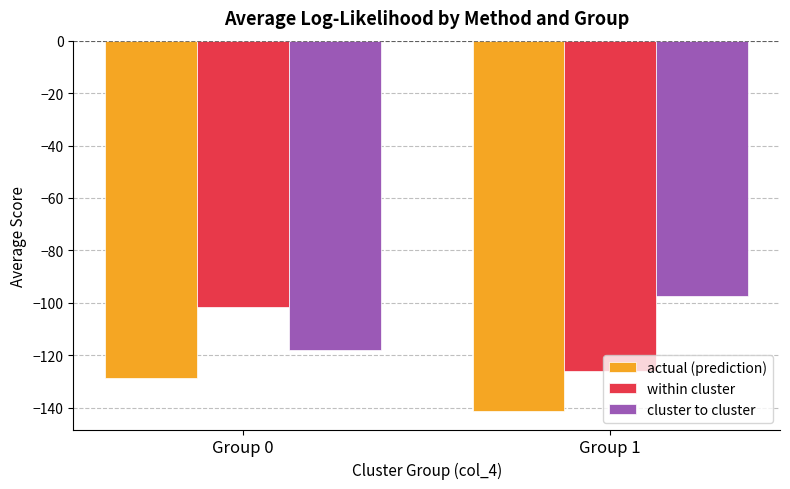

What is the value of the within cluster bar at the 2nd from the left?

-126.2